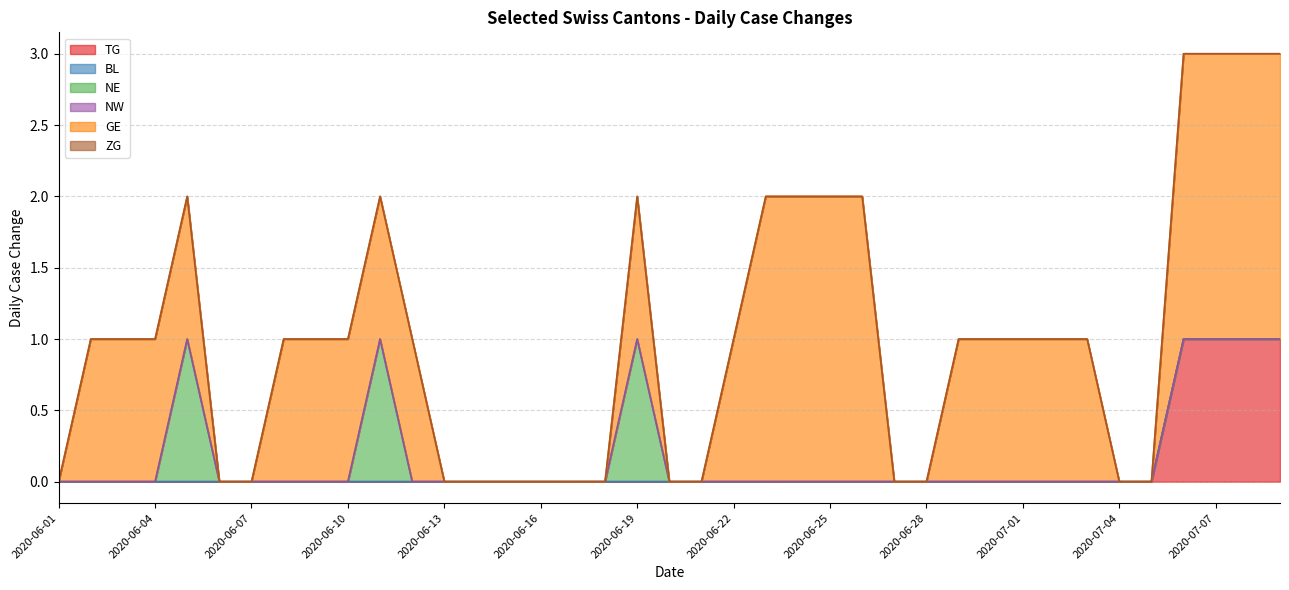

How many distinct data groups are displayed?

6